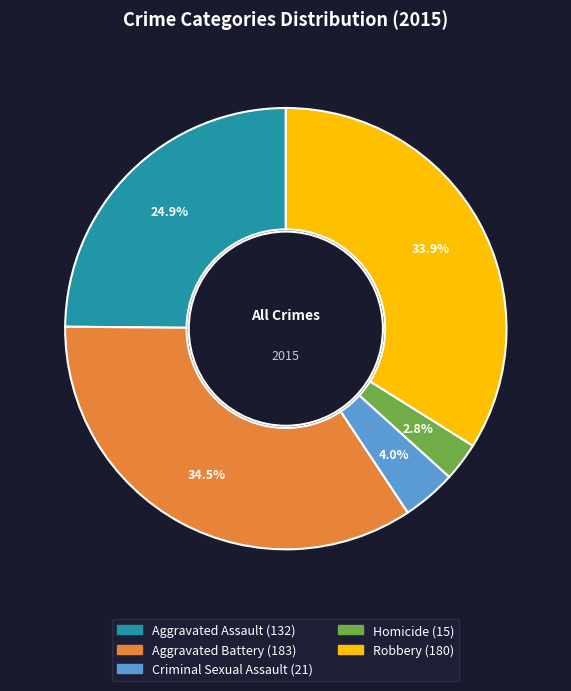

Count the number of slices in the pie.

5